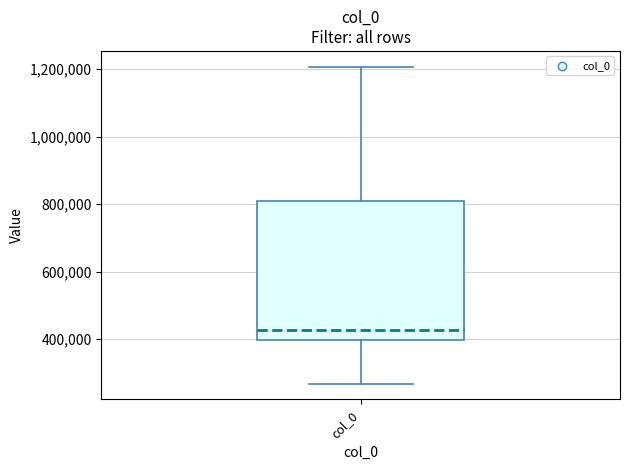

Where is the upper edge of the box for col_0 on the y-axis? The values are not printed on the chart, so give them approximately, as read against the axis.

820000